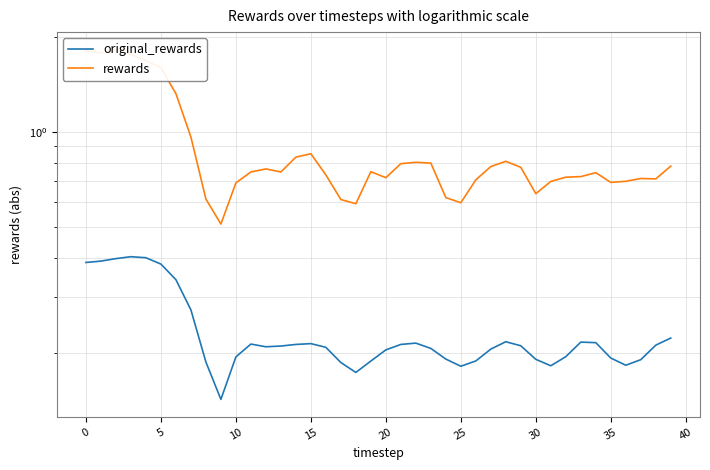

Where is the first local maximum for rewards?

5